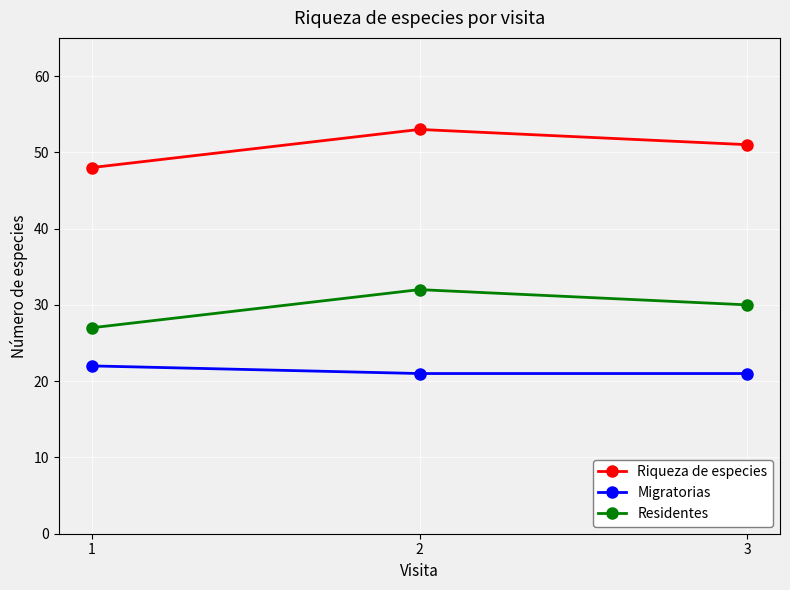

Rank the series at 1 from highest to lowest value.

Riqueza de especies, Residentes, Migratorias